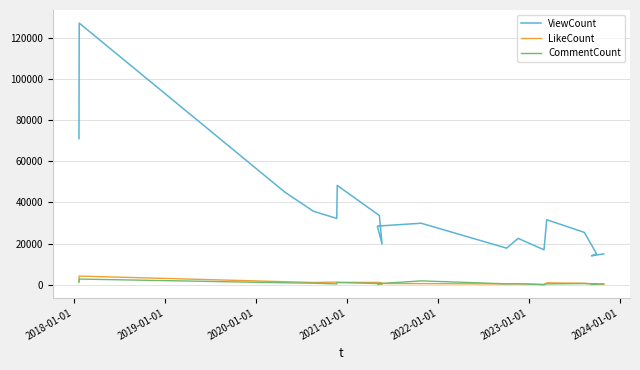

How many data points does each series have?

18